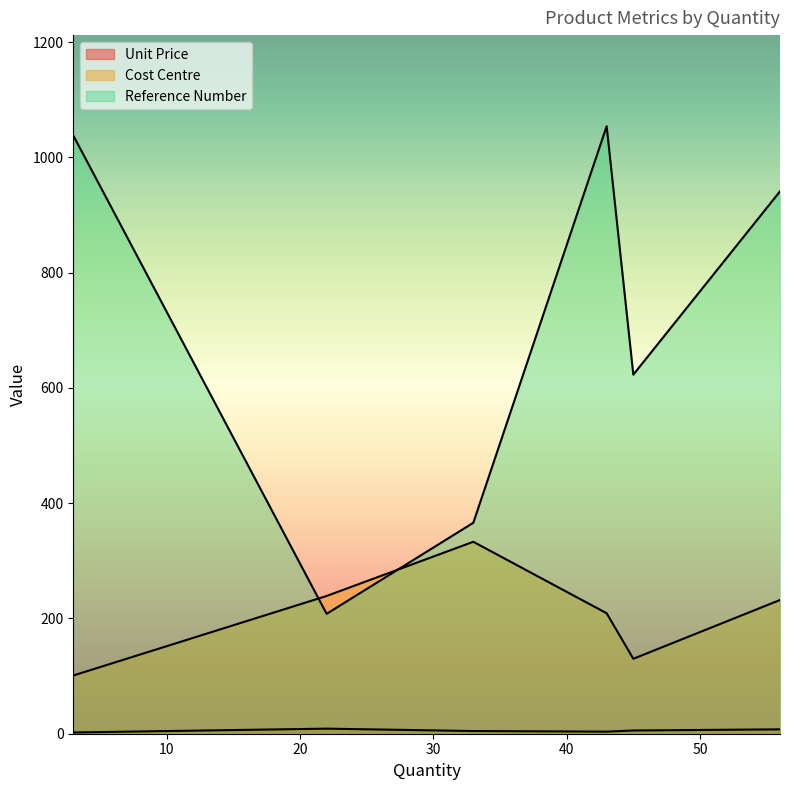

What are all the series names shown in the legend?

Unit Price, Cost Centre, Reference Number